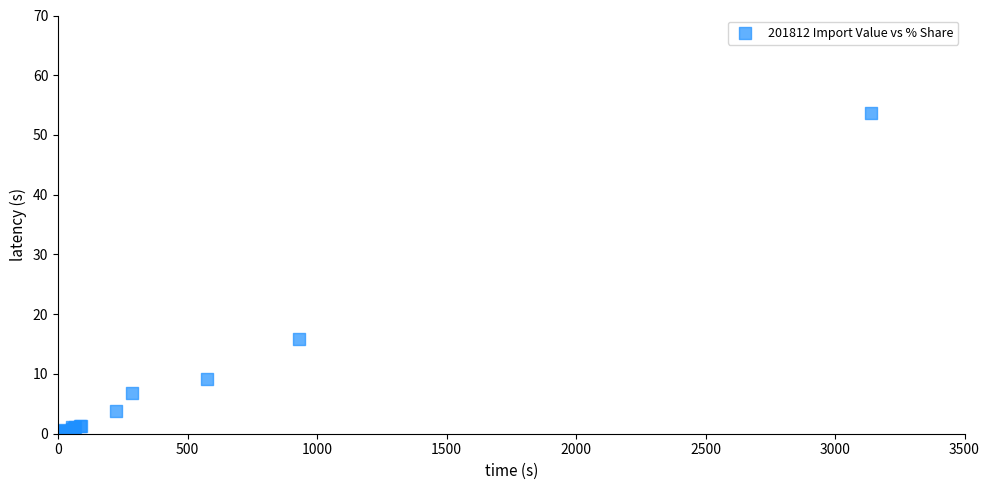

What Y value in the scatter plot is closest to 26?

15.9